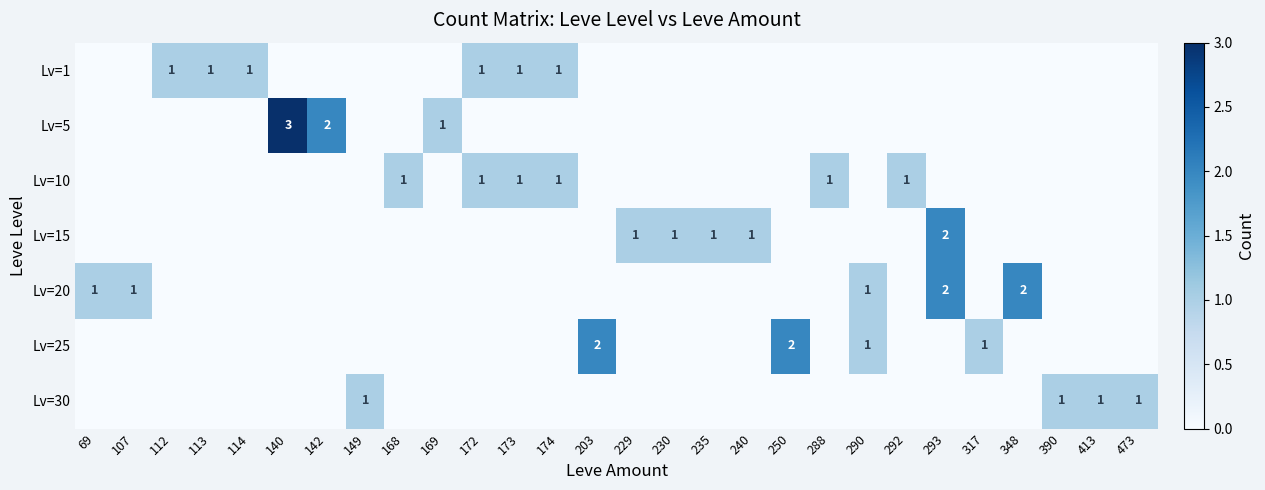

The value of Lv=20 at 107 is 0. True or false?

False